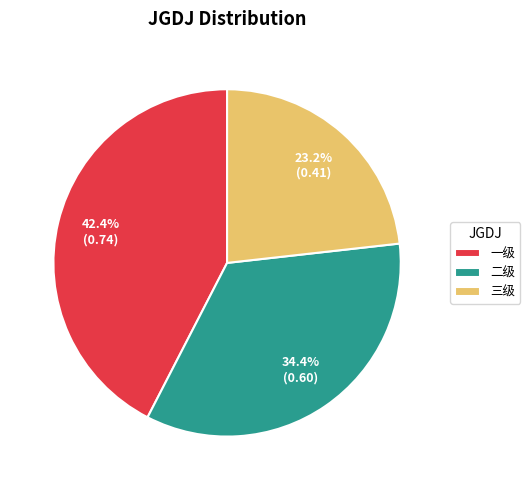

What percentage is the 三级 slice, to the nearest percent?

23%